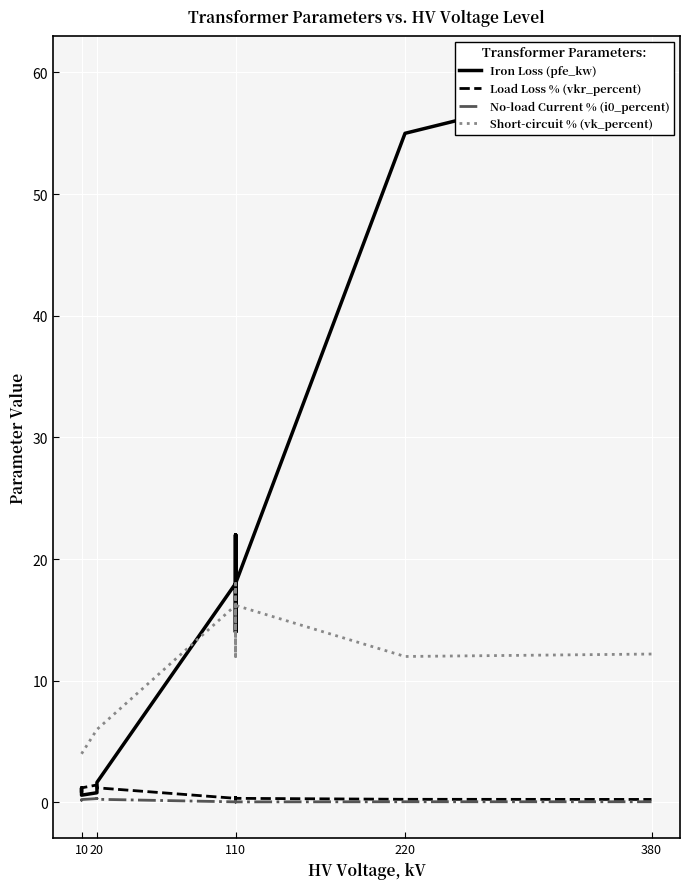

At which label does Short-circuit % (vk_percent) reach its minimum?

10